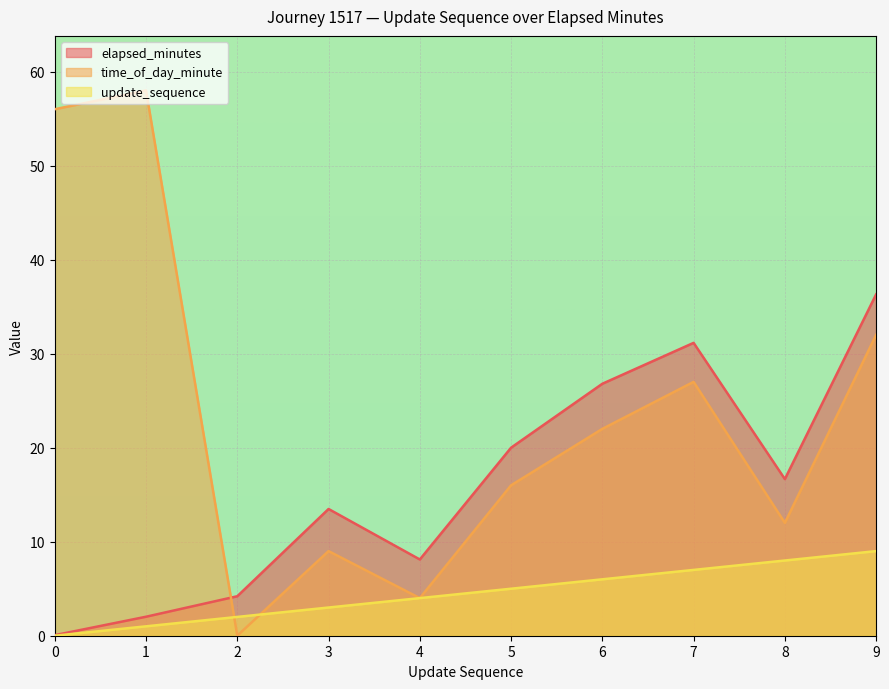

How many times do time_of_day_minute and elapsed_minutes cross each other?

1